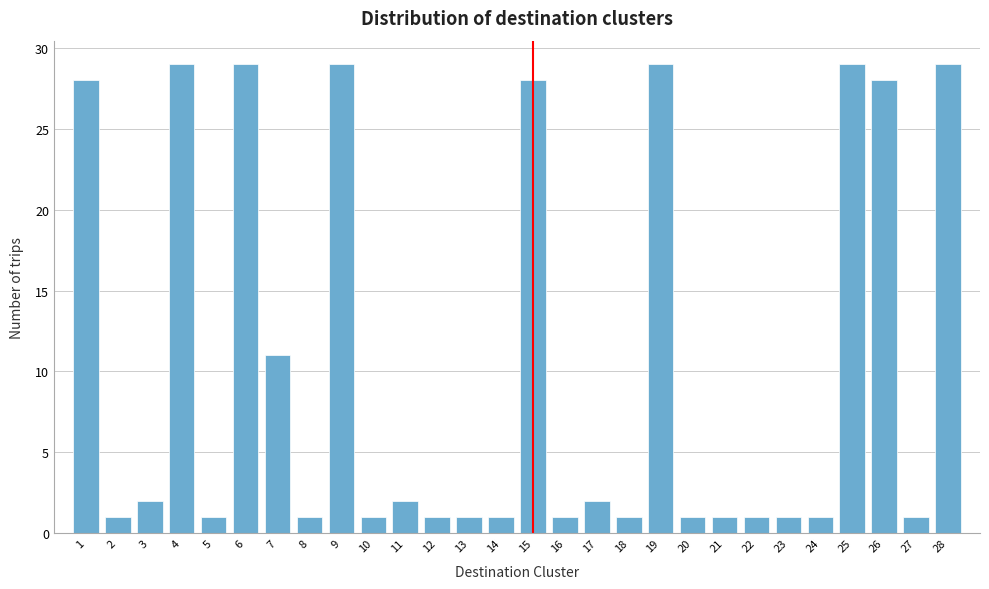

Reading right to left, extract all data points from this chart.

29	1	28	29	1	1	1	1	1	29	1	2	1	28	1	1	1	2	1	29	1	11	29	1	29	2	1	28